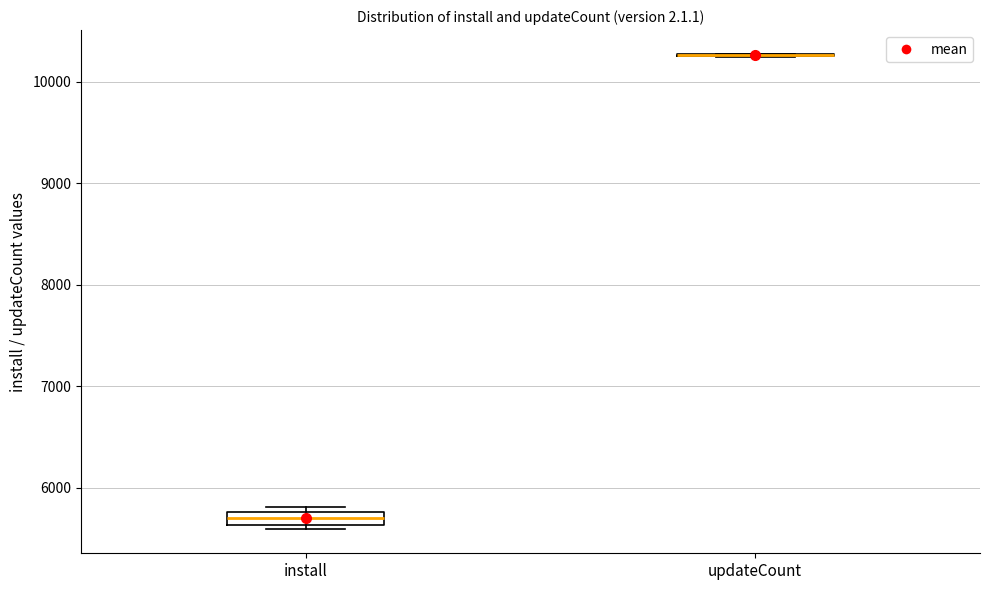

Which box is the tallest, from its lower edge to its upper edge?

install